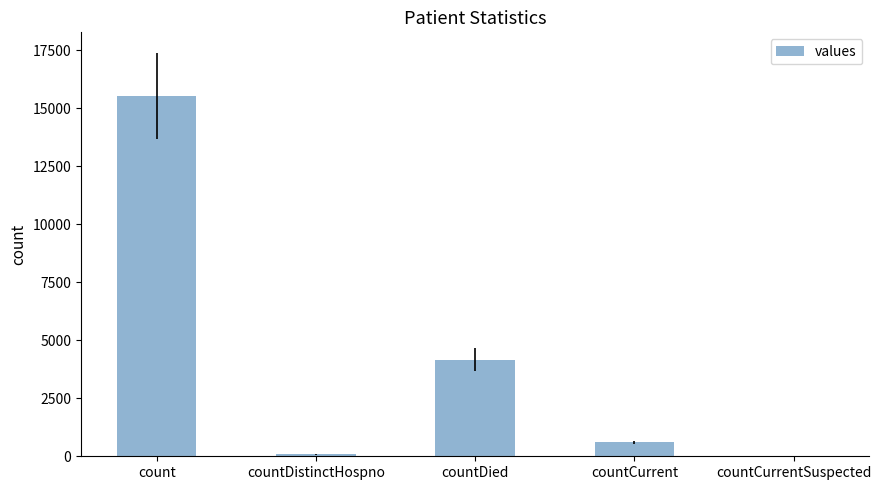

Reading left to right, transcribe all the data shown in this chart.

count=15532	countDistinctHospno=77	countDied=4162	countCurrent=597	countCurrentSuspected=0